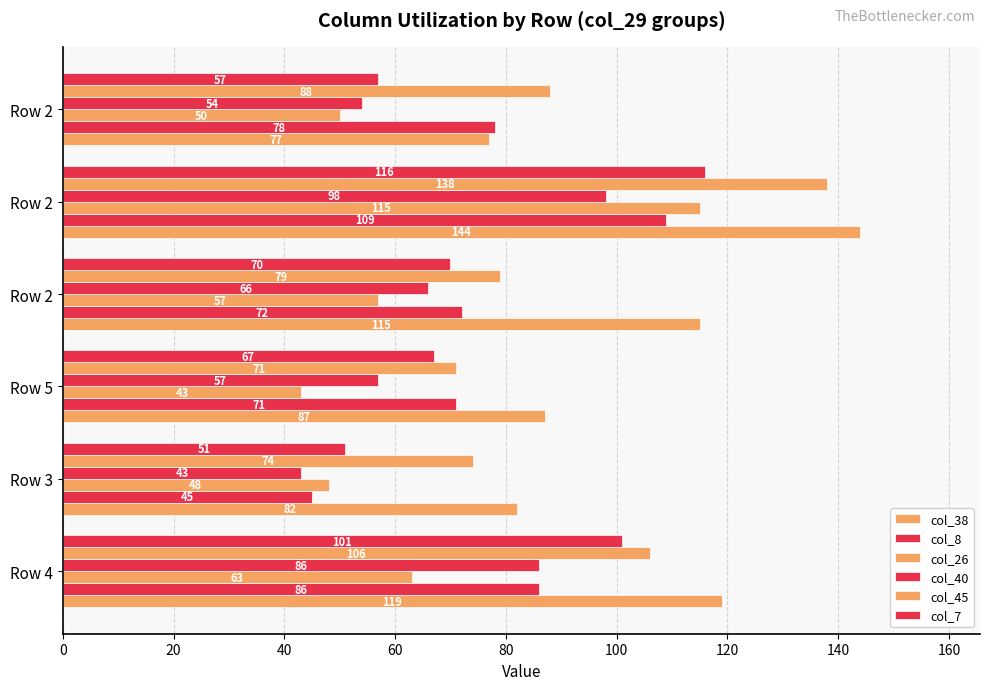

How many data points does each series have?

6